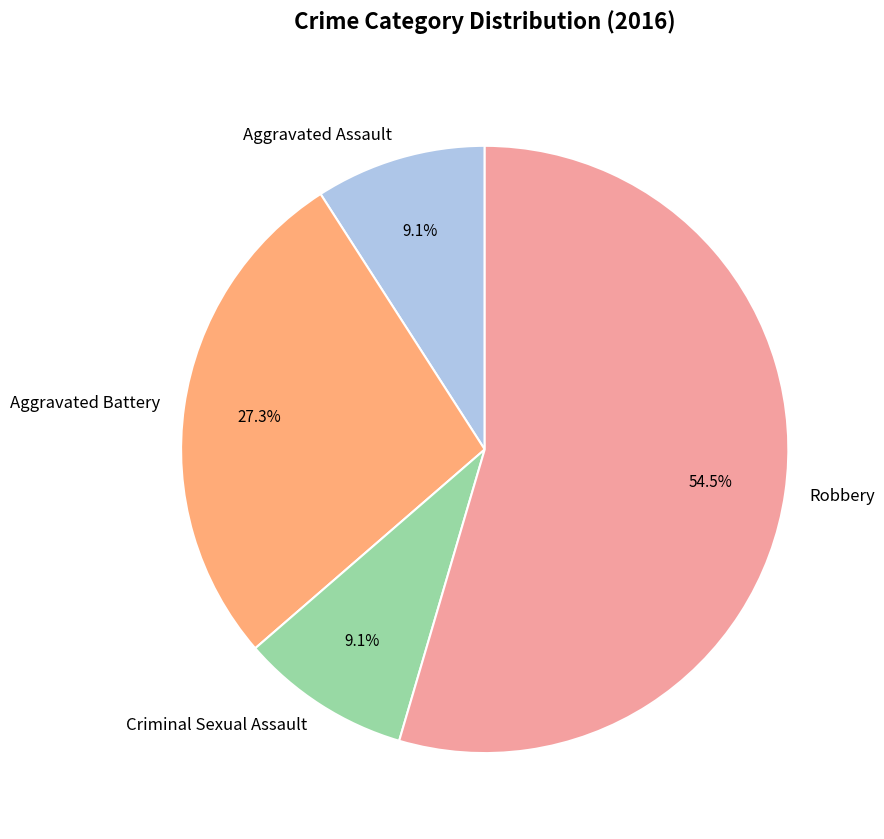

Is it true that Aggravated Battery is 27% of the pie?

True